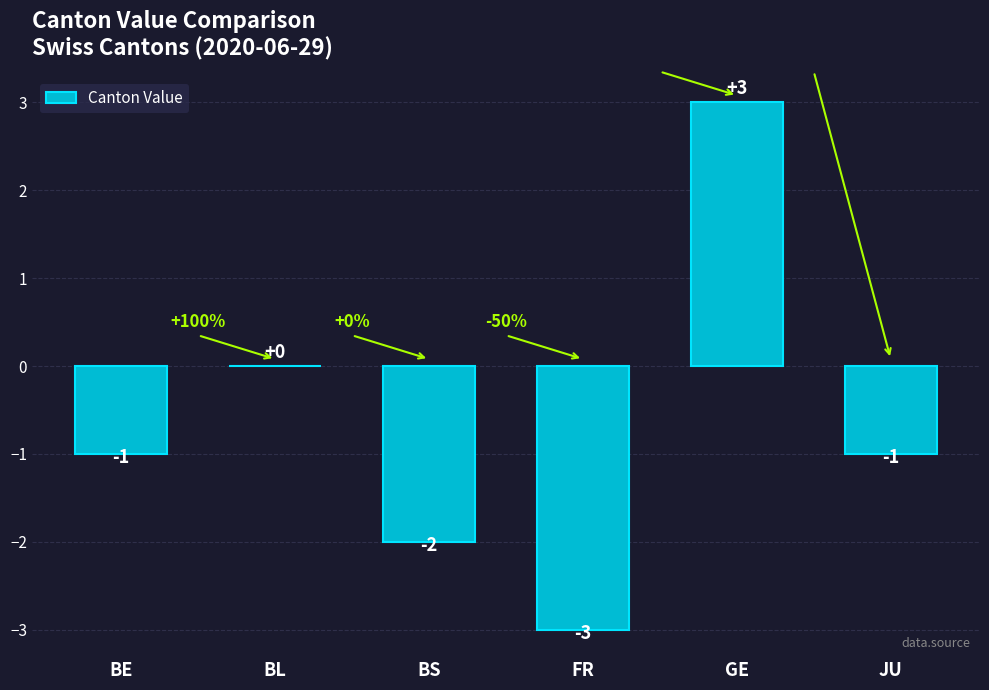

What is the change in value from FR to JU?

+2